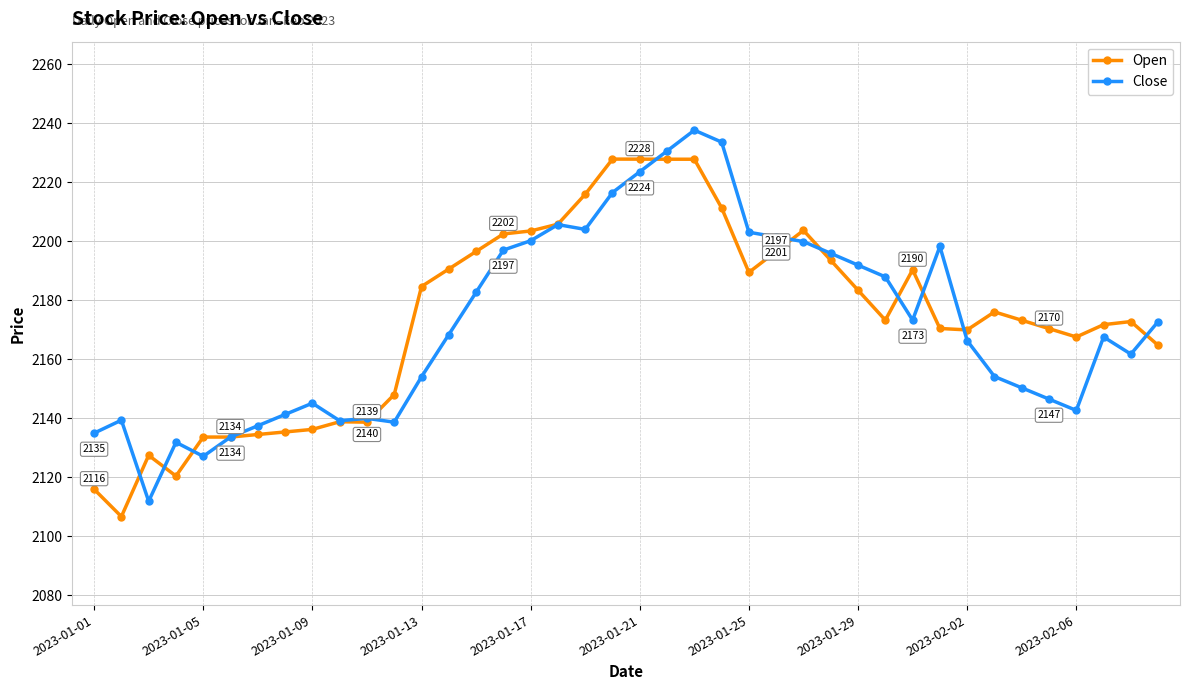

List the series in order of their peak value, lowest first.

Open, Close